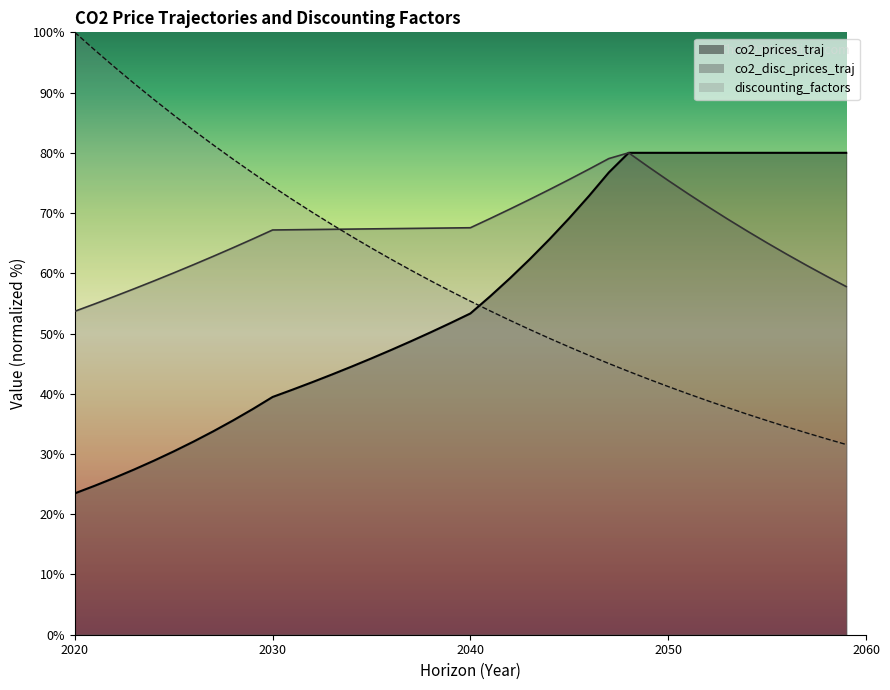

The value of co2_prices_traj at 2025 is 40.2. True or false?

False